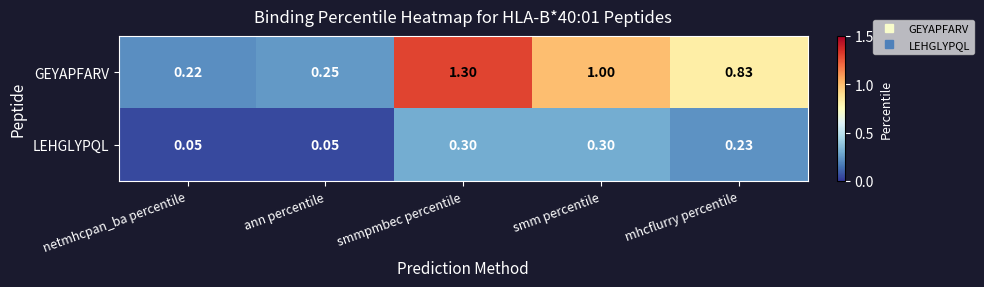

Which category has the highest value across all series?

smmpmbec percentile